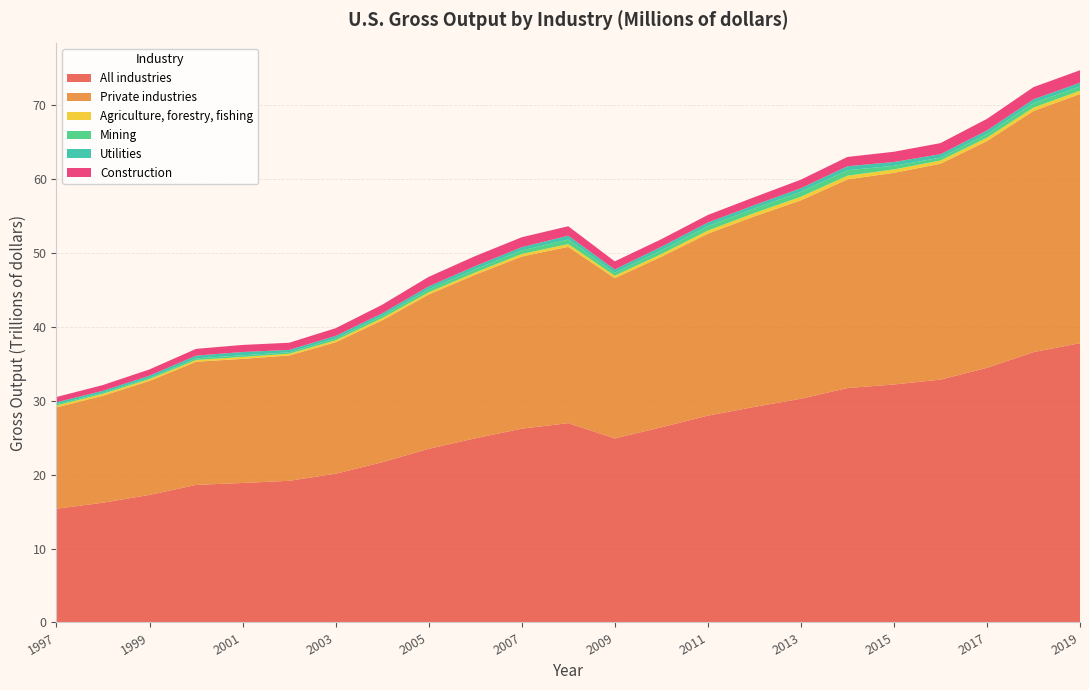

Reading left to right, extract all data points from this chart.

All industries: 1997=15393320	1998=16216785	1999=17272311	2000=18623870	2001=18888252	2002=19178255	2003=20141244	2004=21690160	2005=23512947	2006=24931355	2007=26238500	2008=26989209	2009=24919477	2010=26422363	2011=27999497	2012=29186848	2013=30291347	2014=31740043	2015=32222300	2016=32882162	2017=34474732	2018=36603406	2019=37816984
Private industries: 1997=13728169	1998=14487020	1999=15437558	2000=16672777	2001=16809081	2002=16963427	2003=17798089	2004=19210489	2005=20889675	2006=22154281	2007=23305632	2008=23869214	2009=21695674	2010=23087247	2011=24635110	2012=25797086	2013=26864969	2014=28248483	2015=28656783	2016=29228283	2017=30707673	2018=32654447	2019=33730375
Agriculture, forestry, fishing: 1997=257882	1998=249763	1999=245311	2000=243596	2001=251356	2002=241404	2003=268265	2004=307197	2005=298504	2006=302212	2007=347041	2008=374739	2009=340445	2010=368845	2011=432485	2012=452635	2013=488450	2014=500917	2015=459928	2016=436089	2017=454172	2018=455660	2019=452427
Mining: 1997=176871	1998=151537	1999=155814	2000=218050	2001=226107	2002=195472	2003=252388	2004=299469	2005=393954	2006=444218	2007=475551	2008=613984	2009=404018	2010=499297	2011=601186	2012=613049	2013=662888	2014=745419	2015=495972	2016=384264	2017=493146	2018=610566	2019=579935
Utilities: 1997=261979	1998=268067	1999=314786	2000=373248	2001=446479	2002=325154	2003=343152	2004=351750	2005=416184	2006=421955	2007=451593	2008=524896	2009=436451	2010=494486	2011=484889	2012=461485	2013=491663	2014=537642	2015=513760	2016=476843	2017=485757	2018=516322	2019=503226
Construction: 1997=709092	1998=779602	1999=841640	2000=913886	2001=956910	2002=969697	2003=1039480	2004=1158060	2005=1287144	2006=1353620	2007=1339134	2008=1275777	2009=1098960	2010=1016651	2011=1020485	2012=1074580	2013=1155700	2014=1258772	2015=1386108	2016=1494812	2017=1570769	2018=1643111	2019=1689986